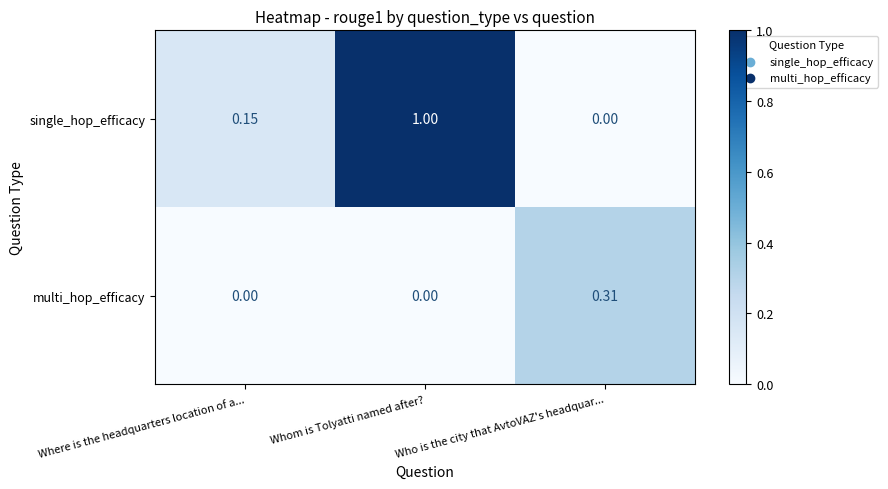

At which label is single_hop_efficacy closest to 0?

Who is the city that AvtoVAZ's headquar...